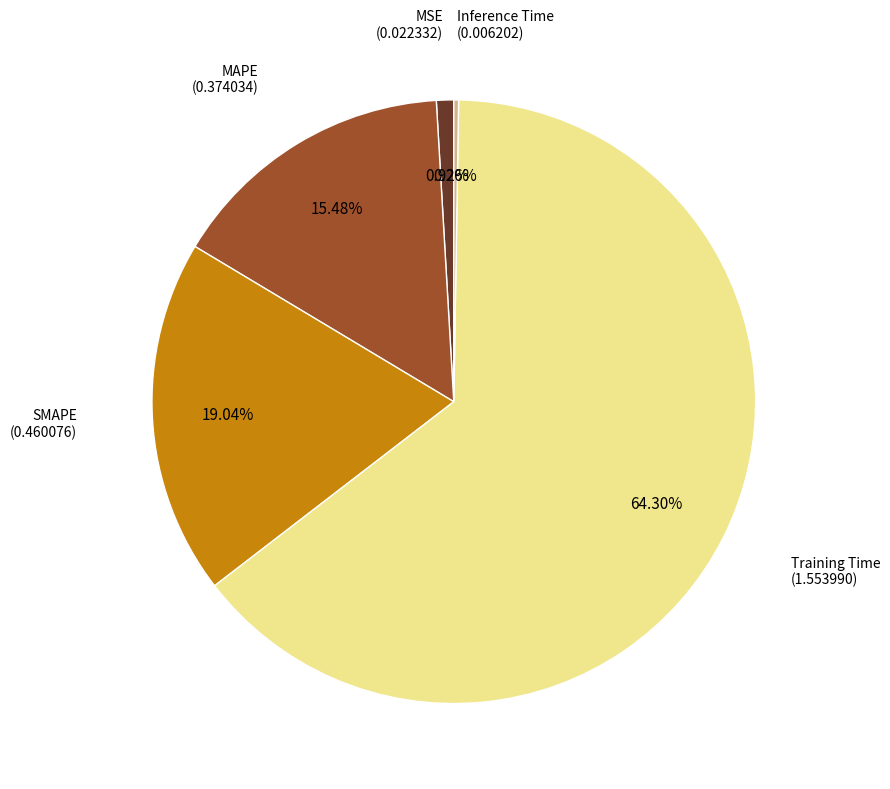

Which category has the biggest portion of the pie?

Training Time